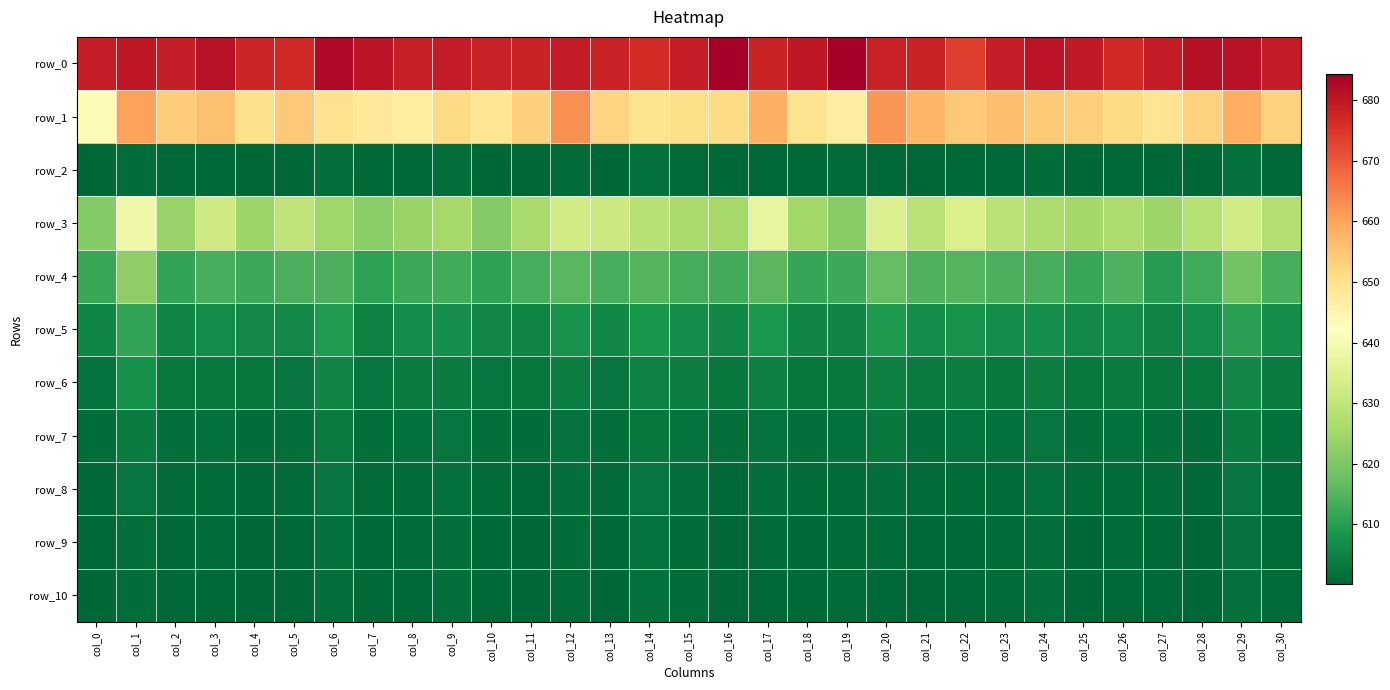

Which series has the widest spread of values?

row_1